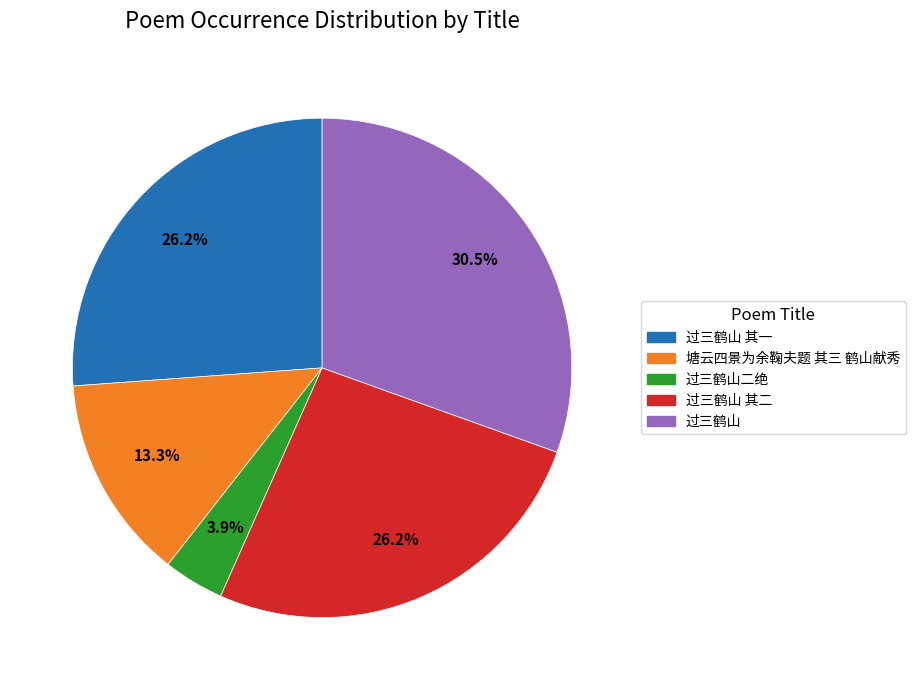

Count the number of slices in the pie.

5